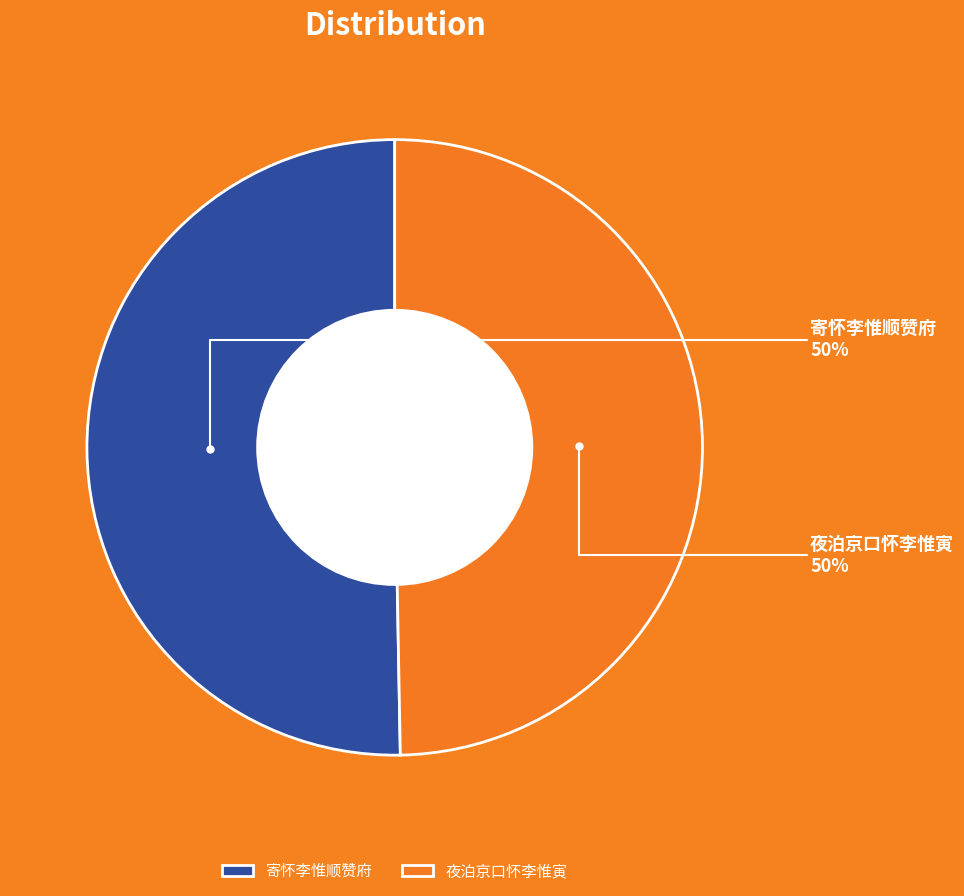

Approximately how many times larger is the value at 寄怀李惟顺赞府 compared to 夜泊京口怀李惟寅?

1.0